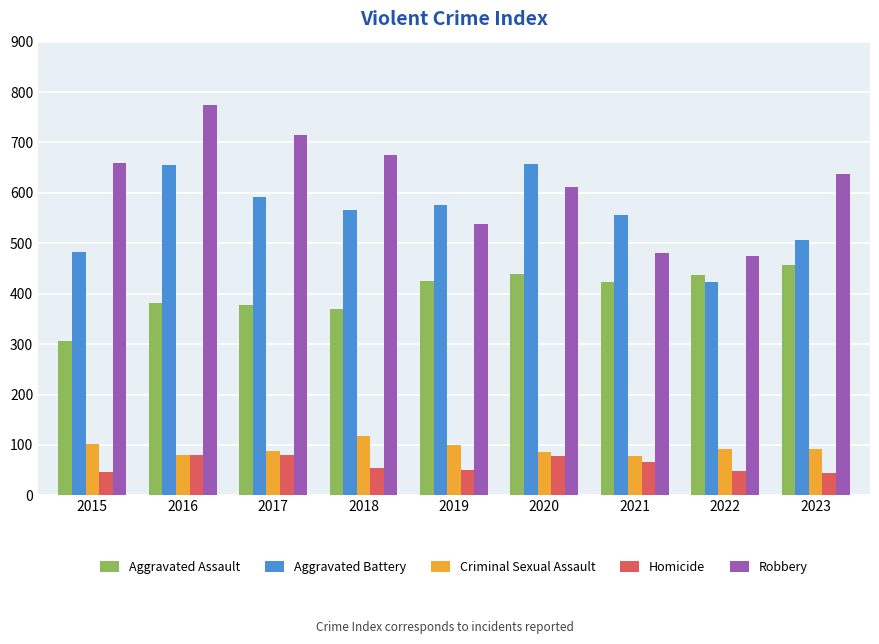

What is the difference between the maximum and minimum values in the Robbery series?

301